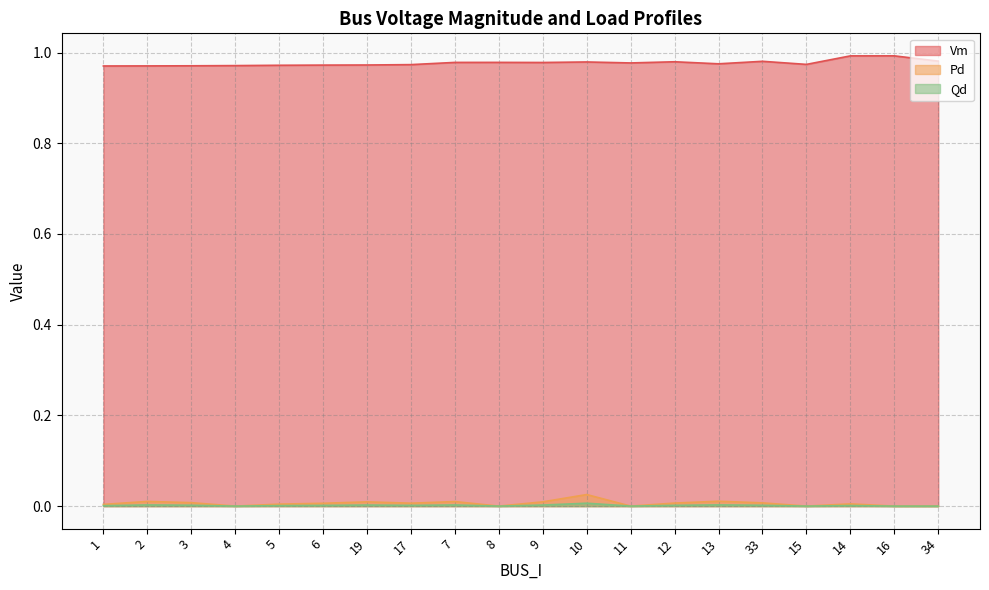

Does the chart display data point markers on the line(s)?

No